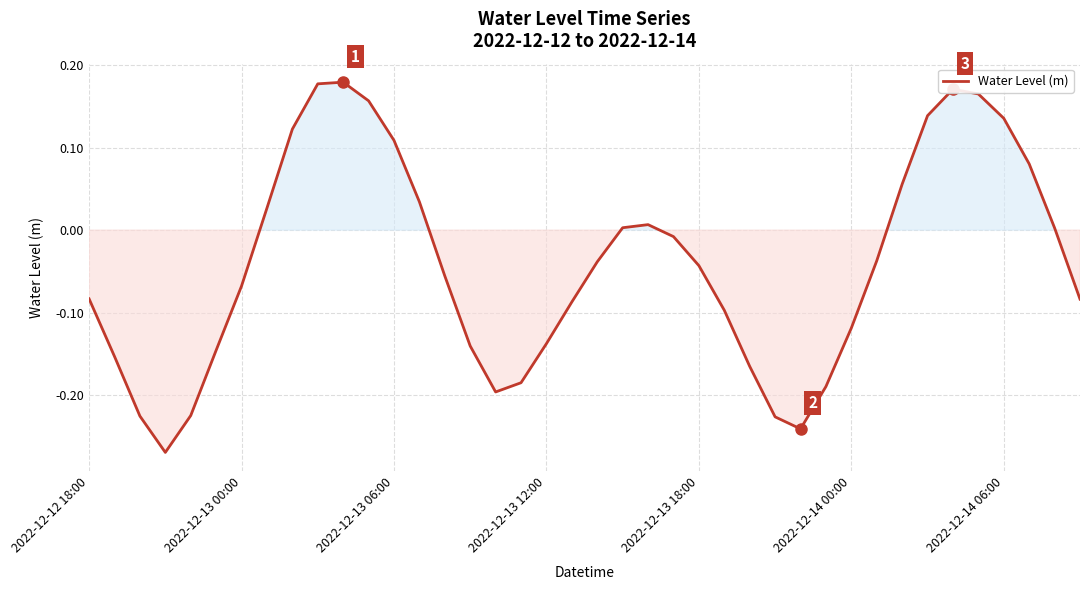

The value at 2022-12-14 00:00 is -0.0. True or false?

False